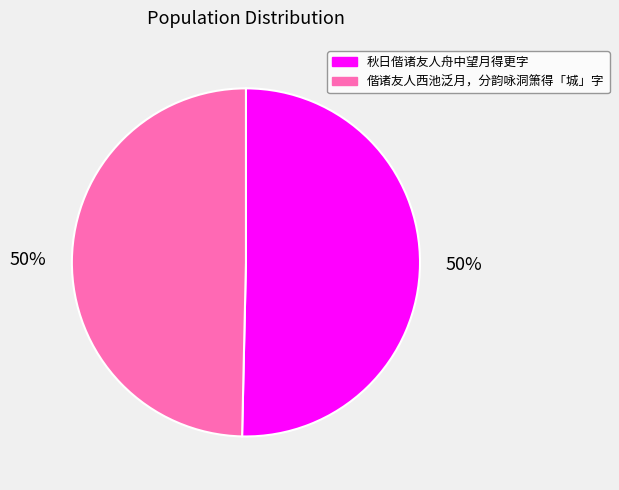

The 偕诸友人西池泛月，分韵咏洞箫得「城」字 slice represents 50% of the pie. True or false?

True